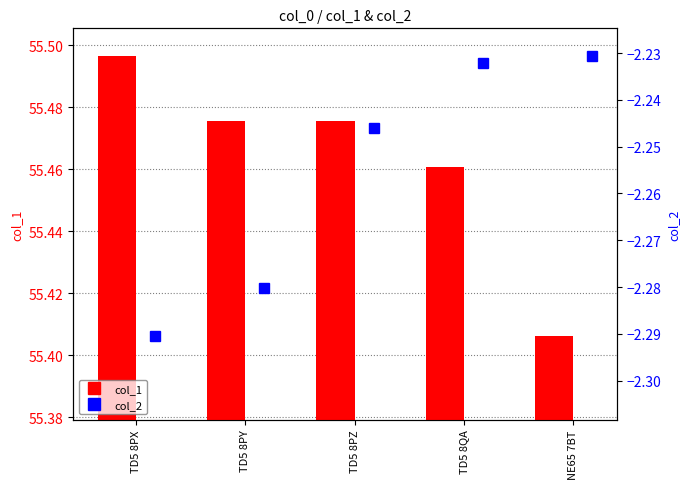

What is the spread (max minus min) of values at TD5 8PY?

57.8